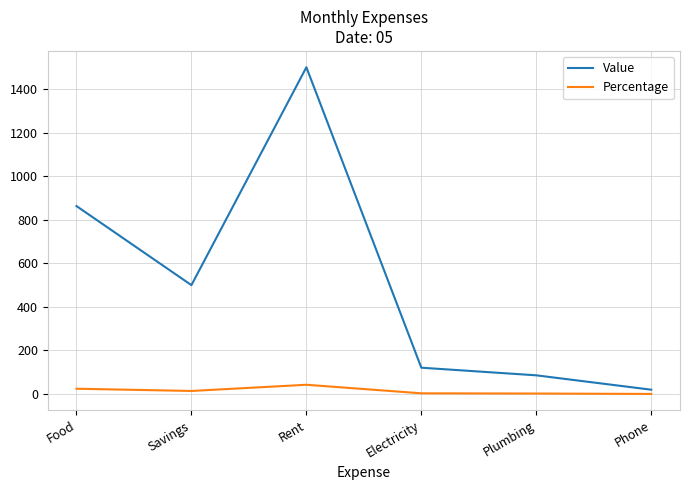

True or false: Value and Percentage intersect in this chart.

False